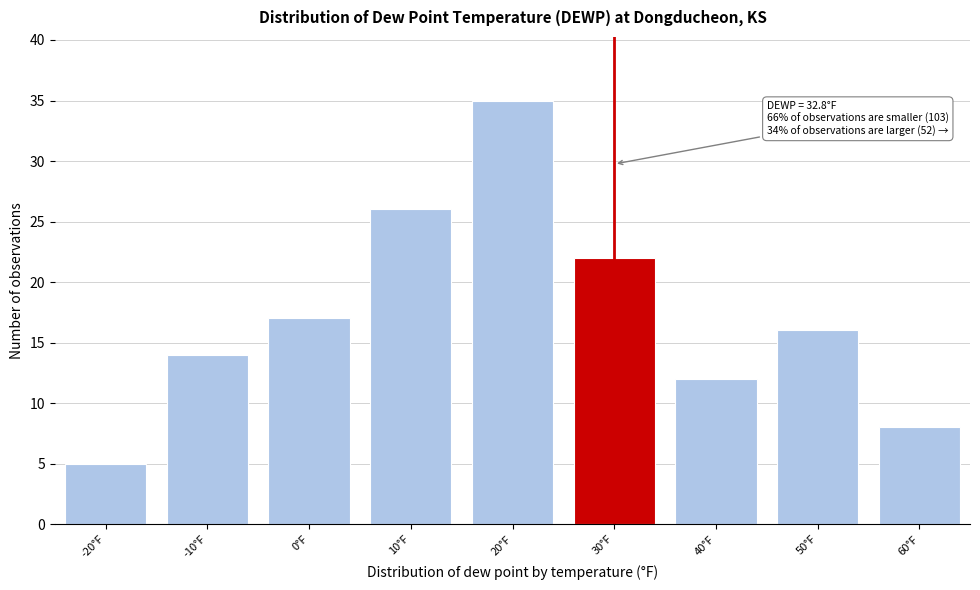

Reading left to right, list all the values displayed in this chart.

-20°F=5	-10°F=14	0°F=17	10°F=26	20°F=35	30°F=22	40°F=12	50°F=16	60°F=8